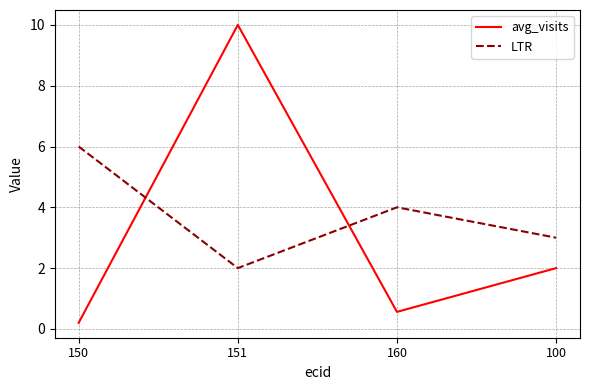

Is the value of LTR at 100 greater than the value of avg_visits at 160?

Yes